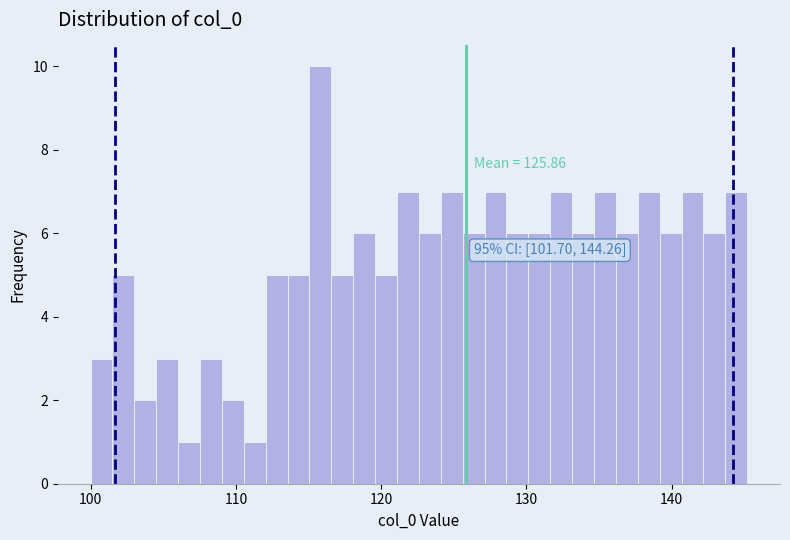

Read against the x-axis, roughly where is the centre of the tallest bar?

116